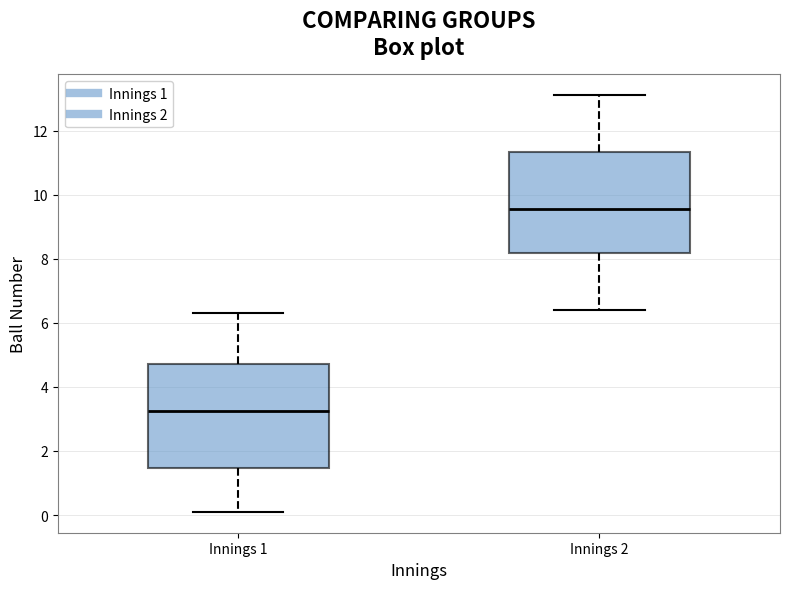

Reading left to right, read every box against the y-axis: the position of its median line, the range the box covers, and the ends of its whiskers. The values are not printed on the chart, so give them approximately, as read against the axis.

Innings 1: median 3.2, box 1.4 to 4.8, whiskers 0.2 to 6.4
Innings 2: median 9.6, box 8.2 to 11.4, whiskers 6.4 to 13.2